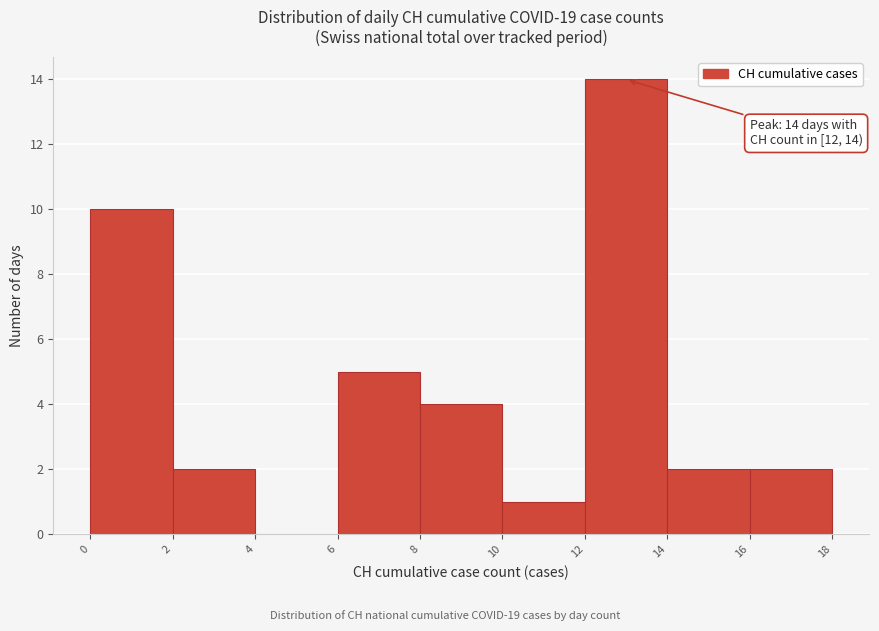

Over which range of the x-axis is the bar tallest?

12 to 14